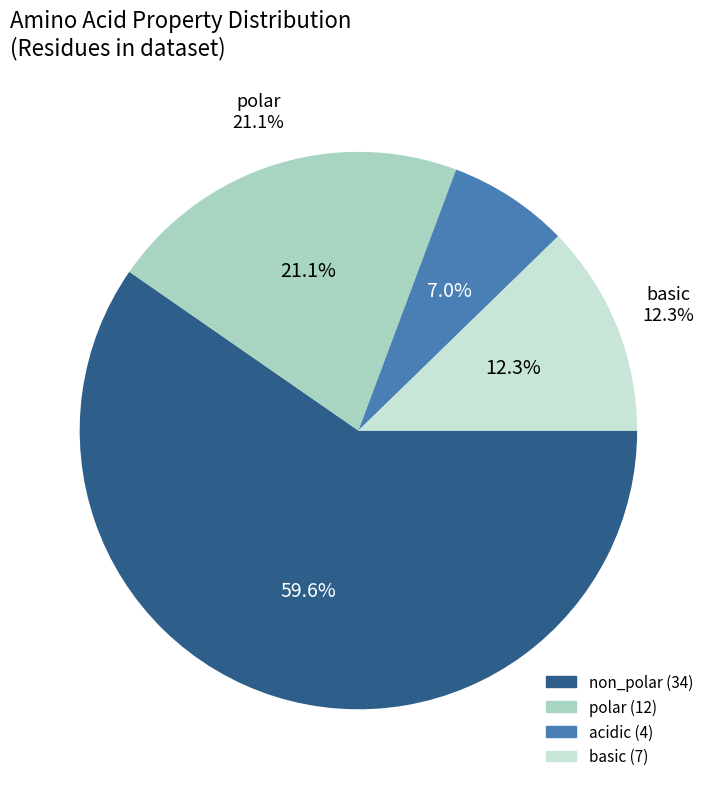

Which category has the biggest portion of the pie?

non_polar